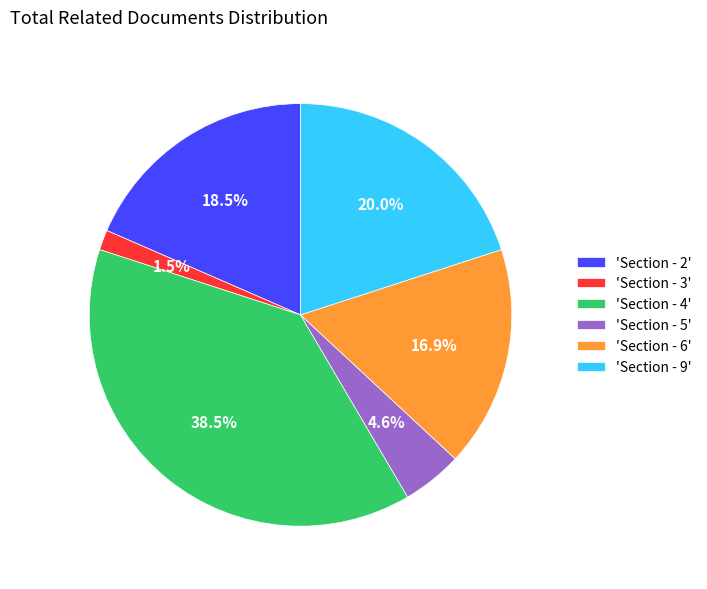

To the nearest percent, what is the average slice percentage?

17%